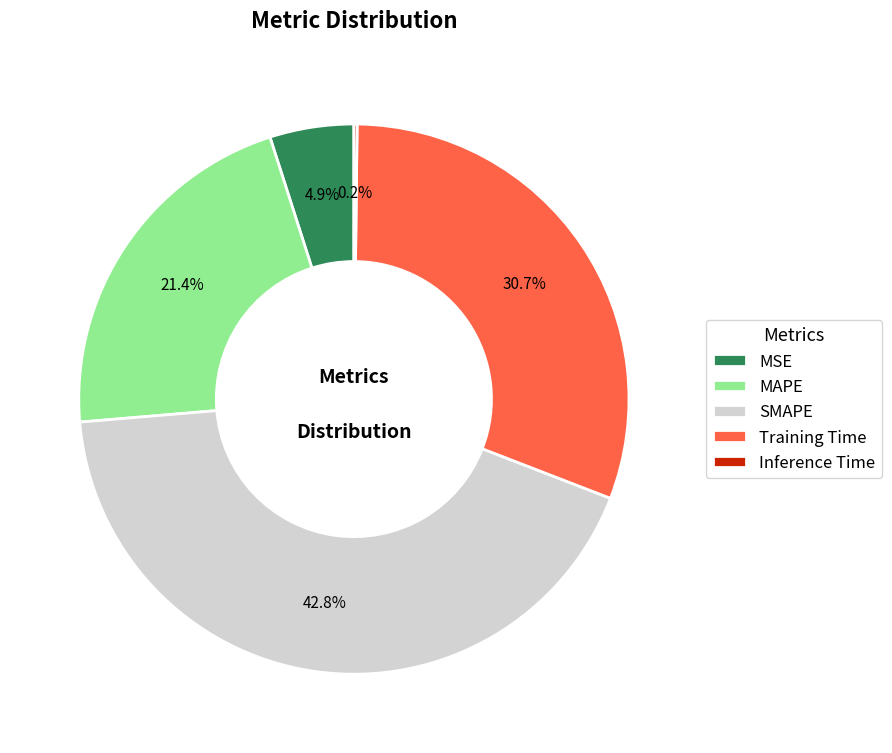

Which has a higher value, MAPE or MSE?

MAPE